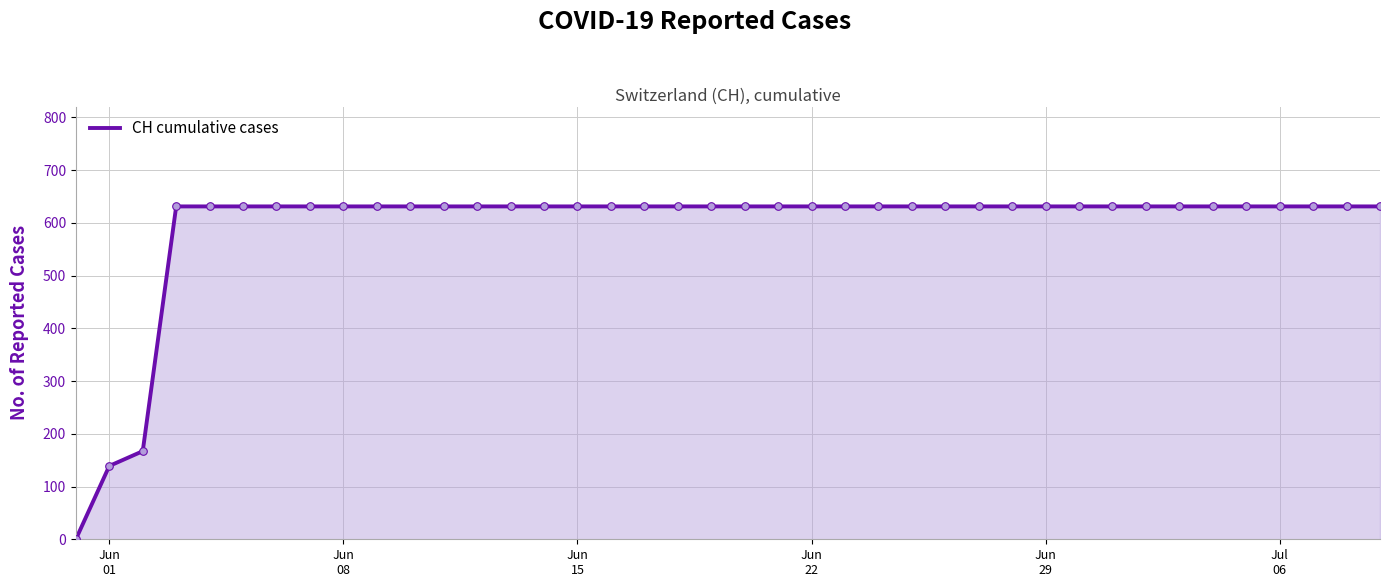

What is the difference between the maximum and minimum values?

631